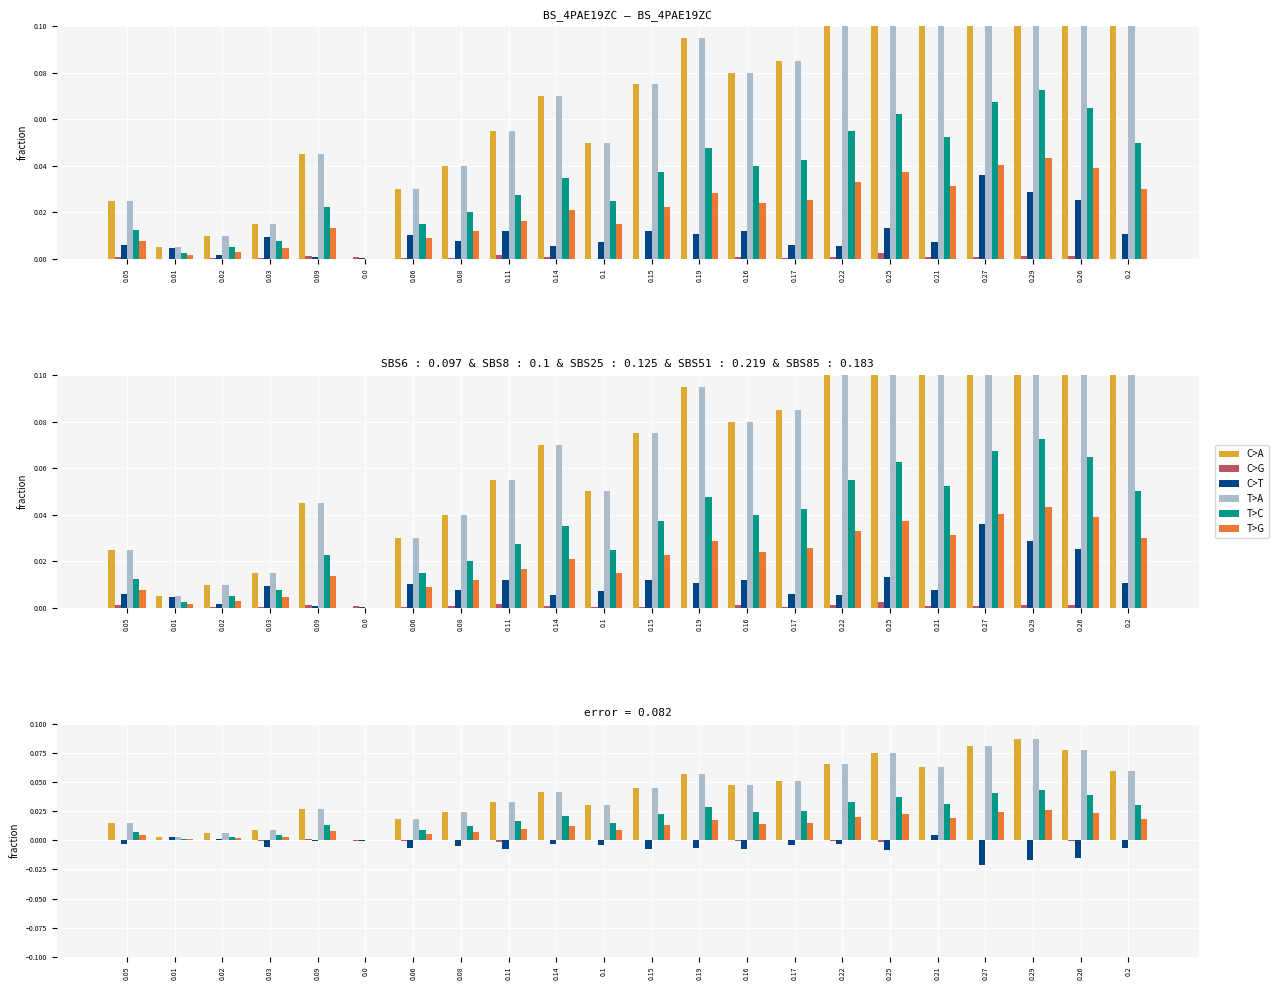

What is the spread (max minus min) of values at 0.25?

0.1